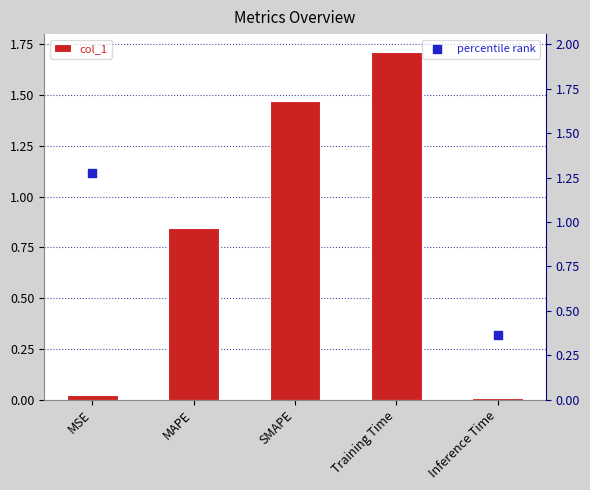

Is the value of col_1 at SMAPE greater than the value of percentile rank at MAPE?

No